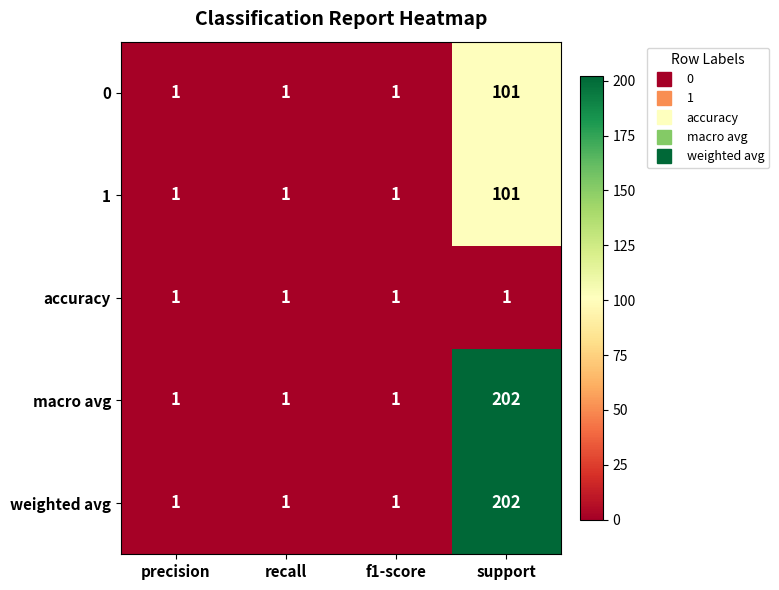

What is the maximum value for 1?

101